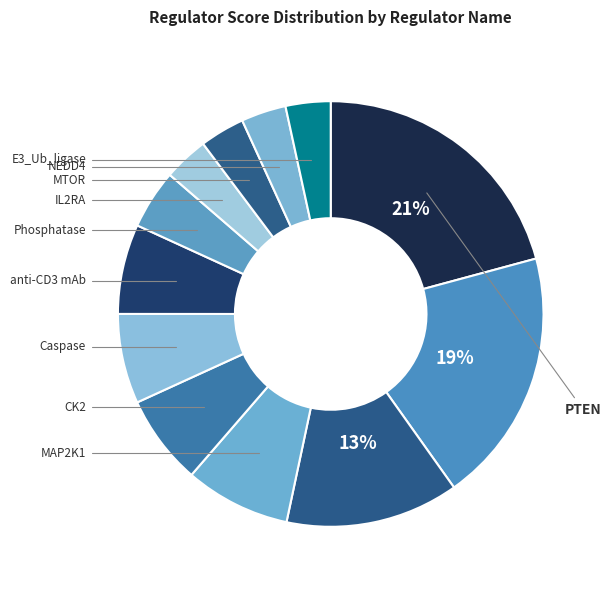

How many segments does this pie chart have?

12